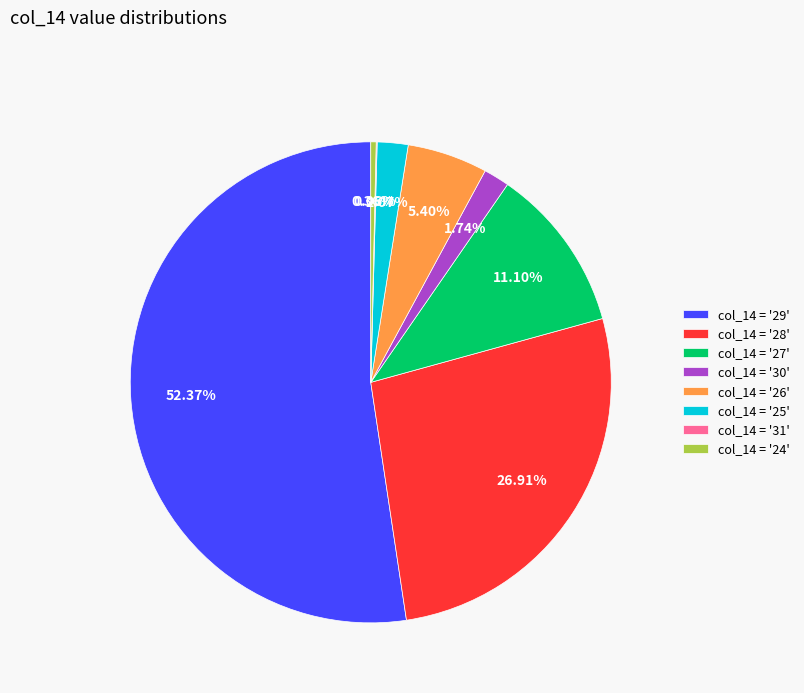

Combined, do col_14 = '25' and col_14 = '26' account for over 50%?

No